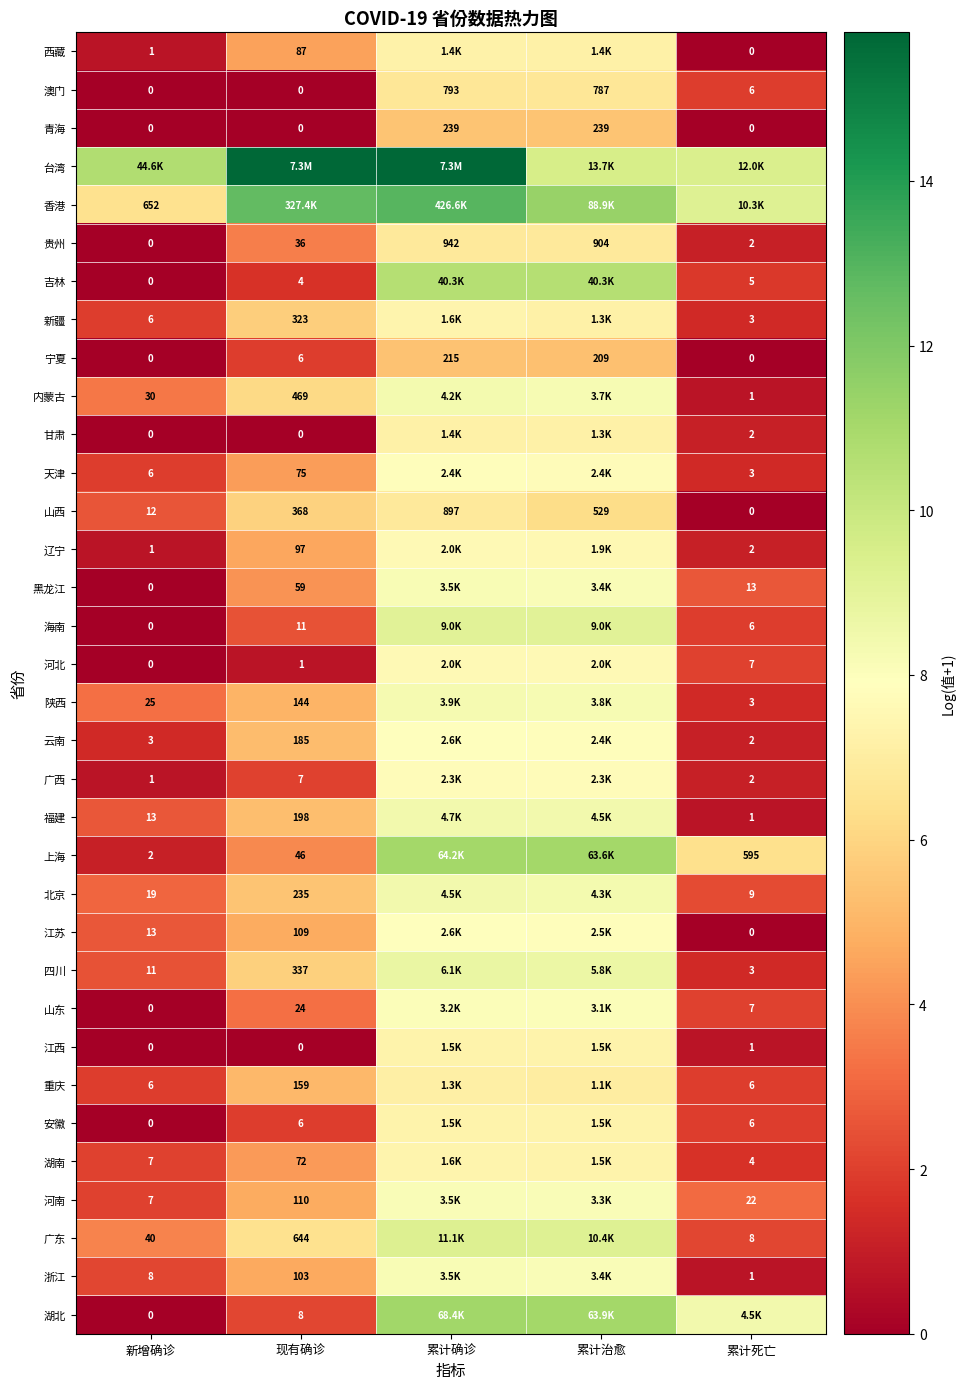

Between 累计死亡 and 新增确诊, which is larger?

新增确诊